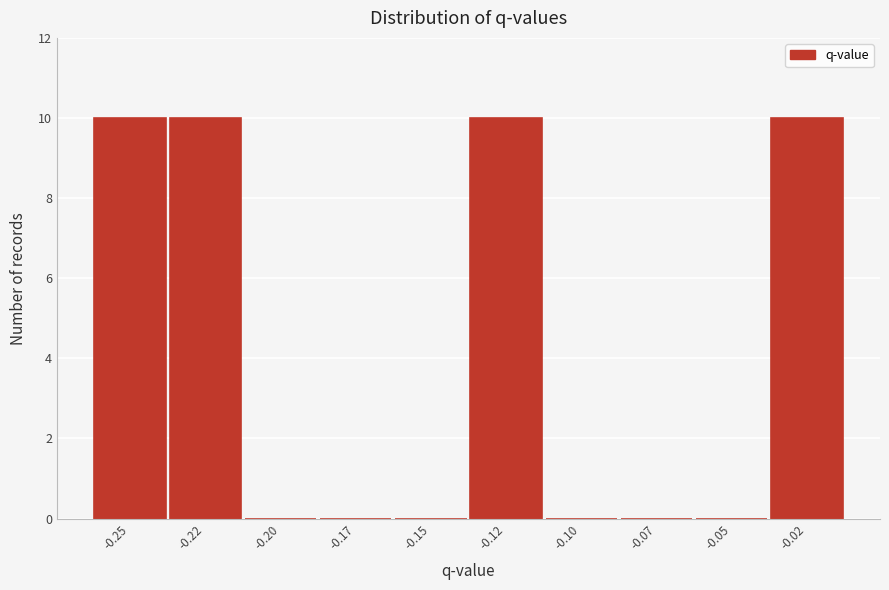

Reading right to left, what are all the values shown in this chart?

-0.02=10	-0.05=0	-0.07=0	-0.10=0	-0.12=10	-0.15=0	-0.17=0	-0.20=0	-0.22=10	-0.25=10